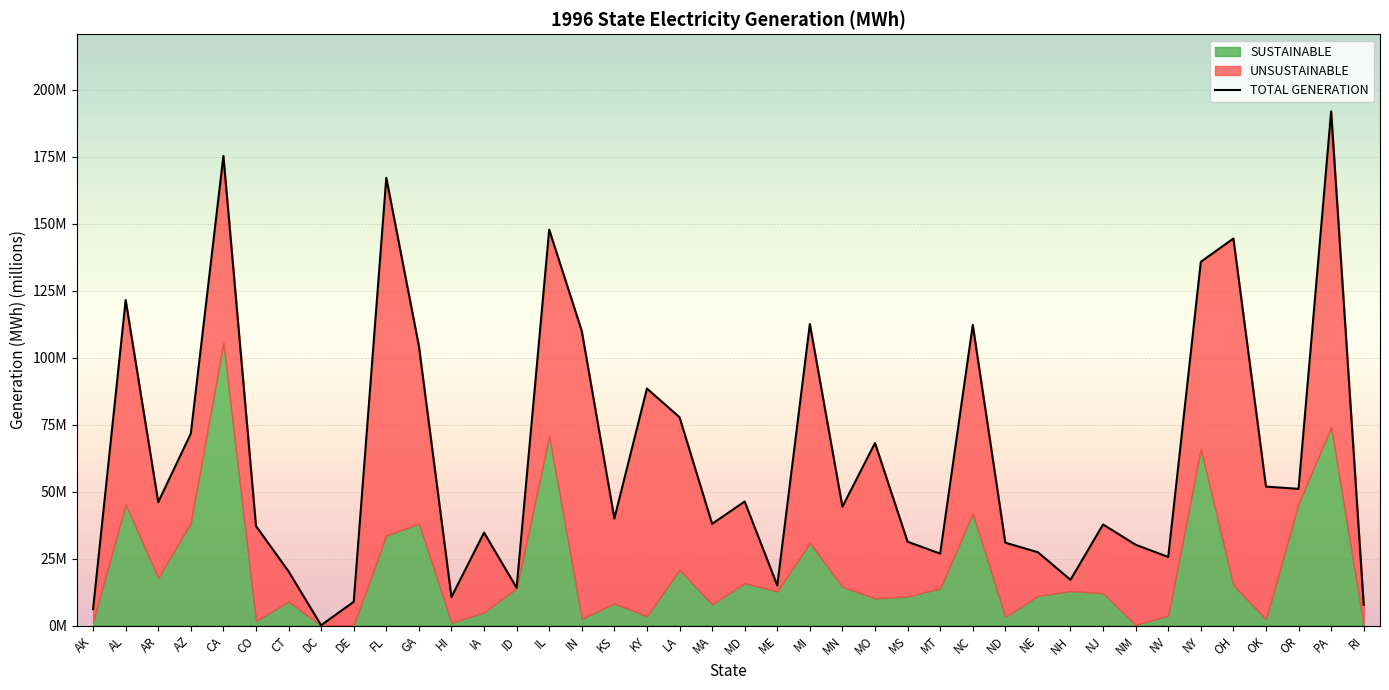

Which has a higher value, GA or NJ?

GA